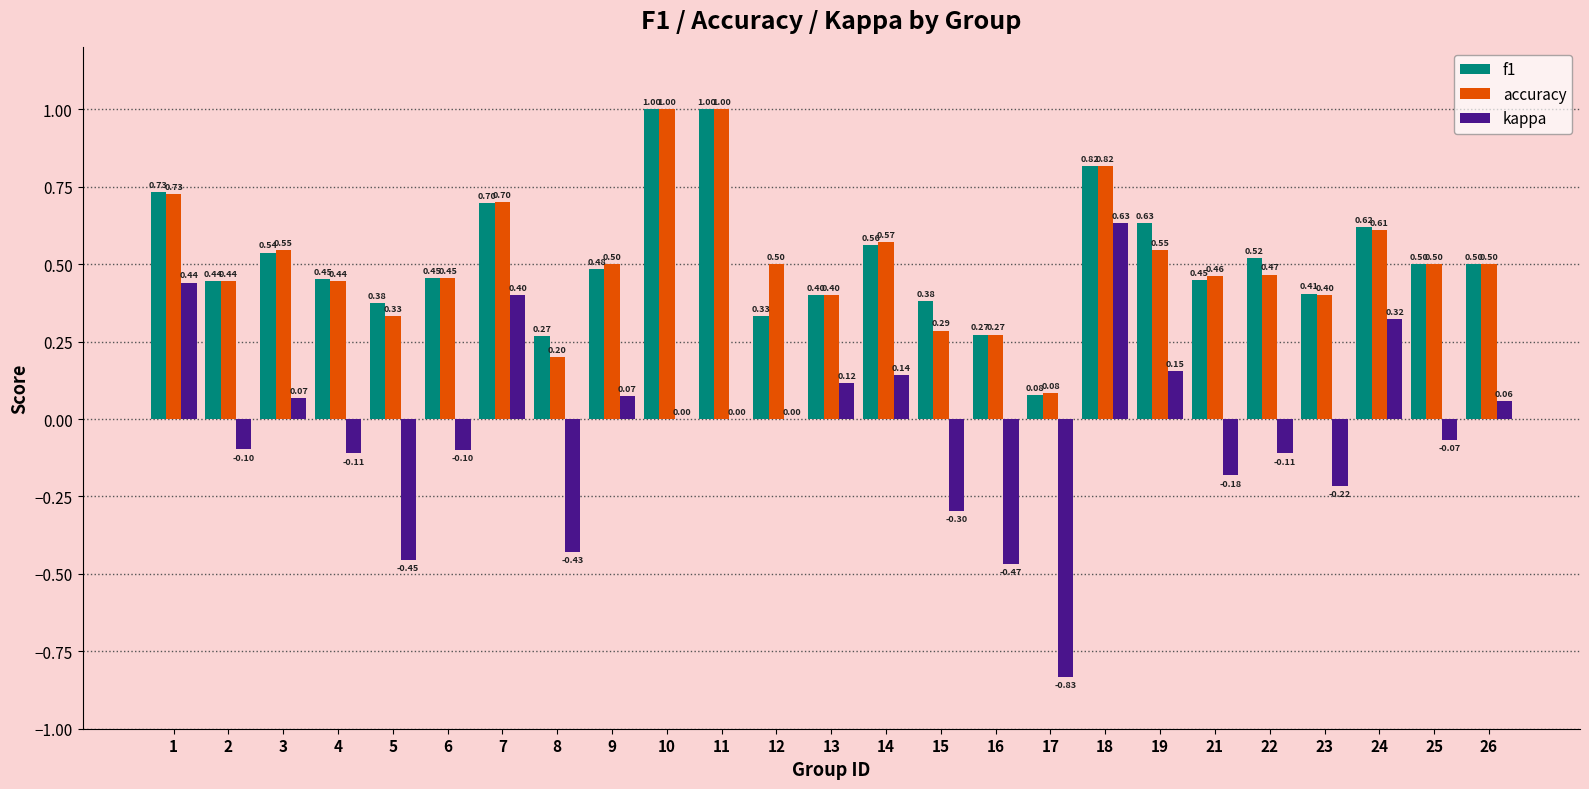

What is the sum of all f1 values?

12.9